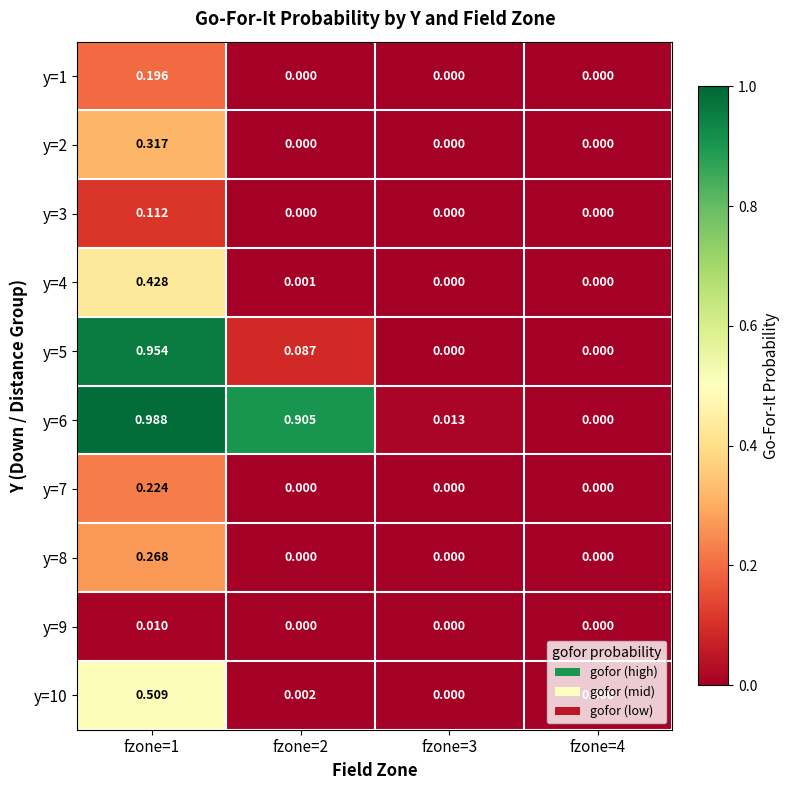

At which category is the sum across all series the highest?

fzone=1